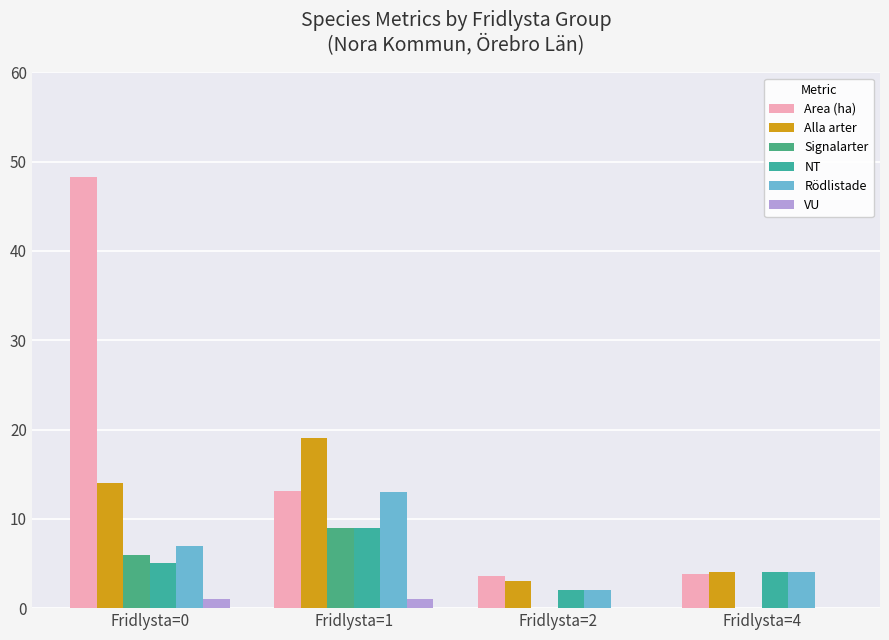

What is the sum of all Signalarter values?

15.0